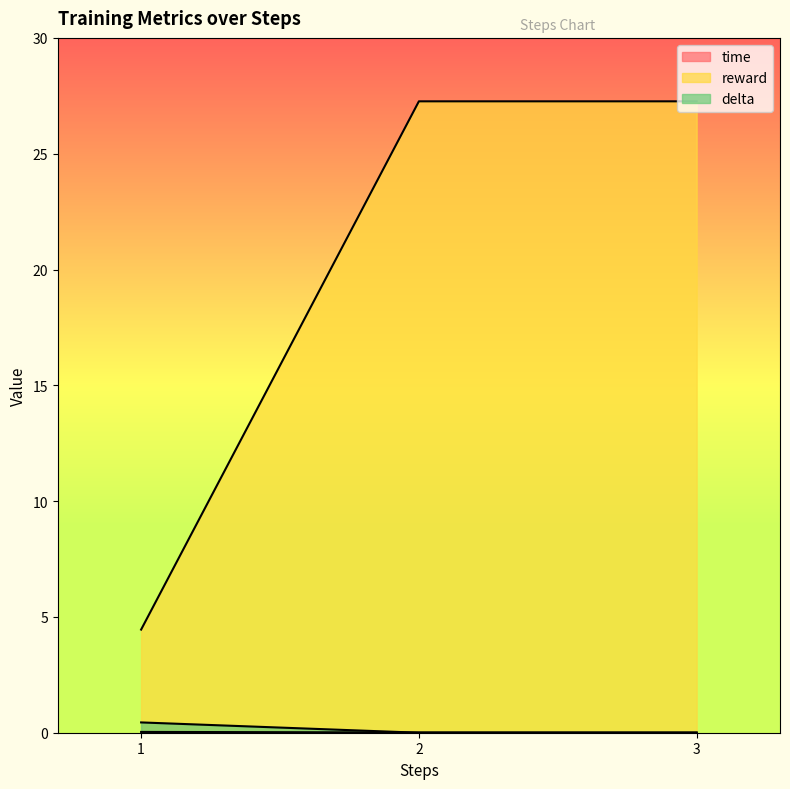

What are all the series names shown in the legend?

time, reward, delta